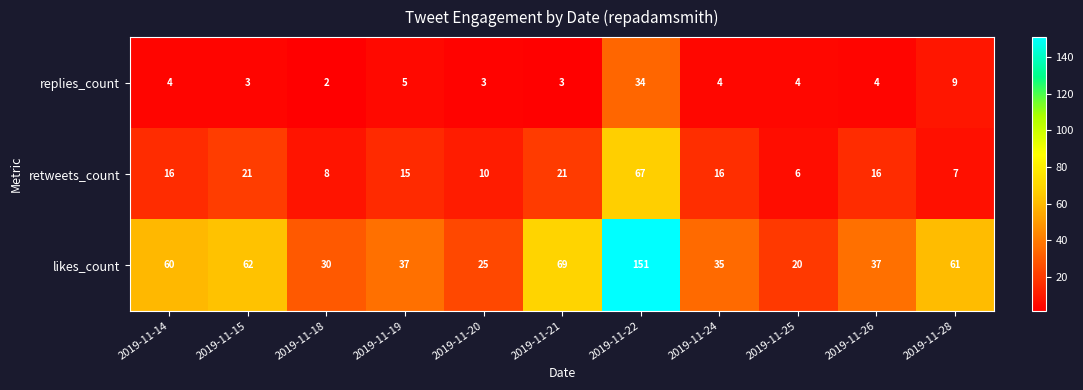

Rank the series by their average value, from highest to lowest.

likes_count, retweets_count, replies_count